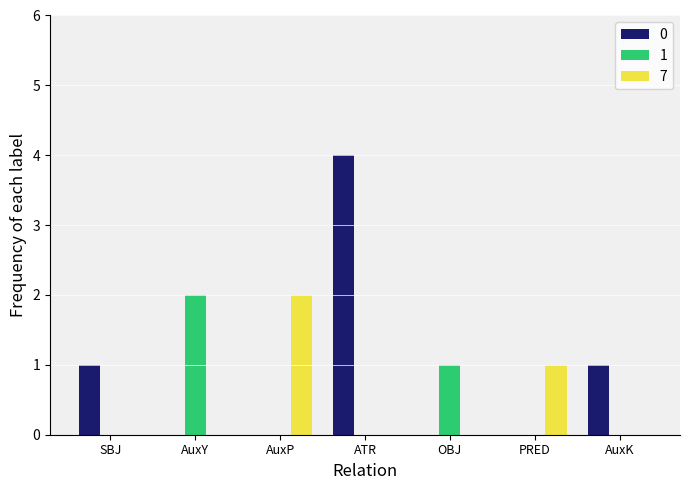

Between AuxP and OBJ, which series saw the biggest shift?

7